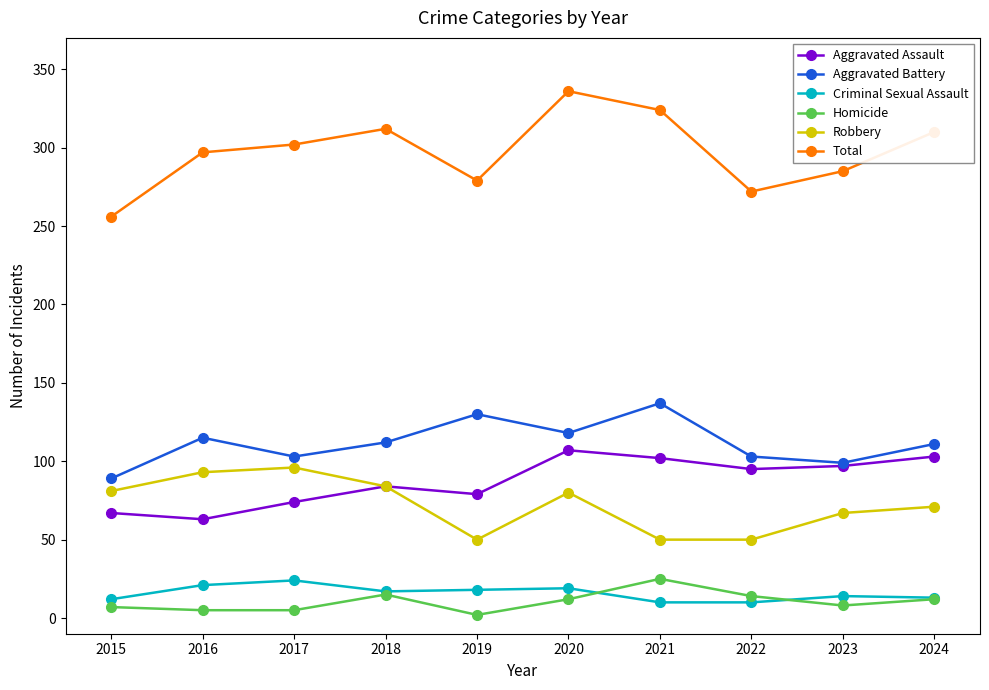

How many lines are shown in the chart?

6